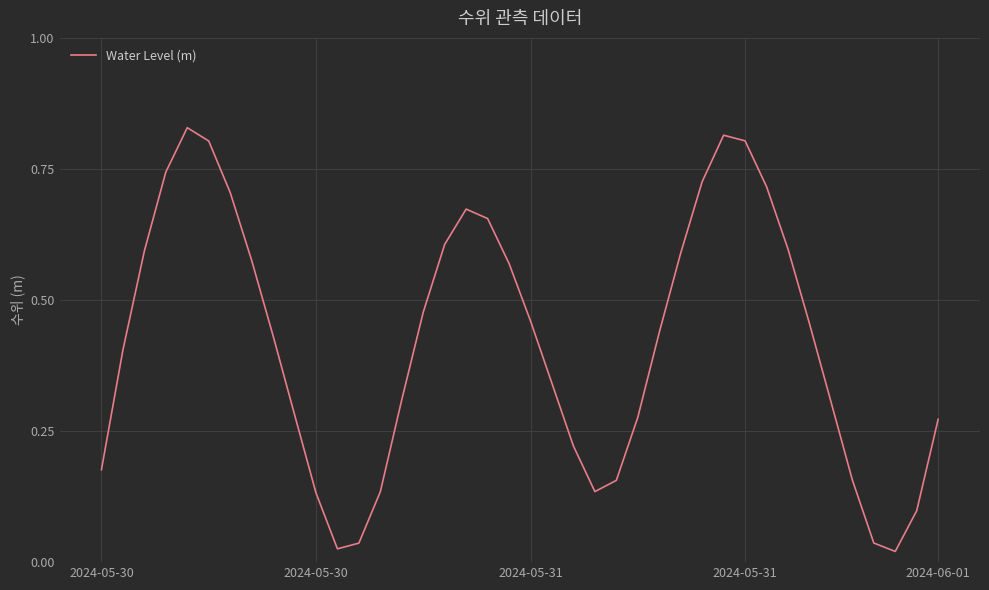

How many lines are shown in the chart?

1